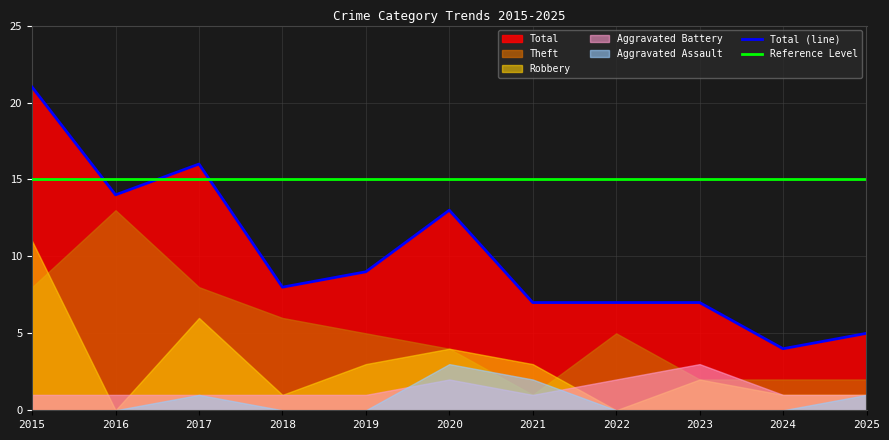

How many interior local valleys does the Theft series have?

1